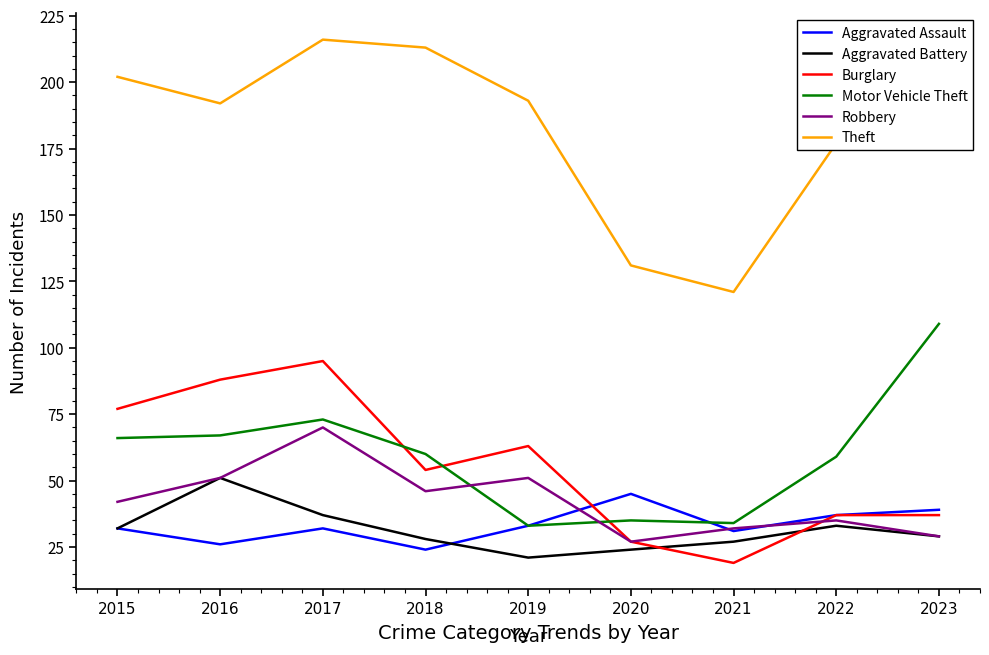

What is the minimum value for Theft?

121